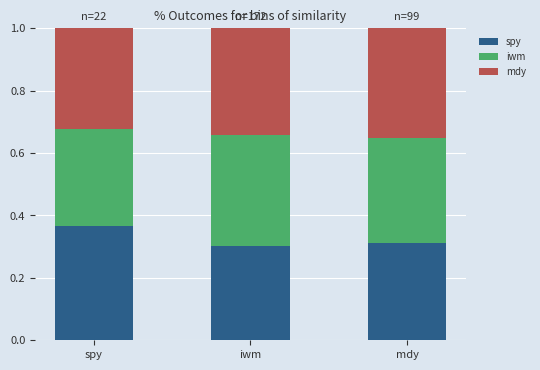

What is the total value across all series at mdy?

1.0